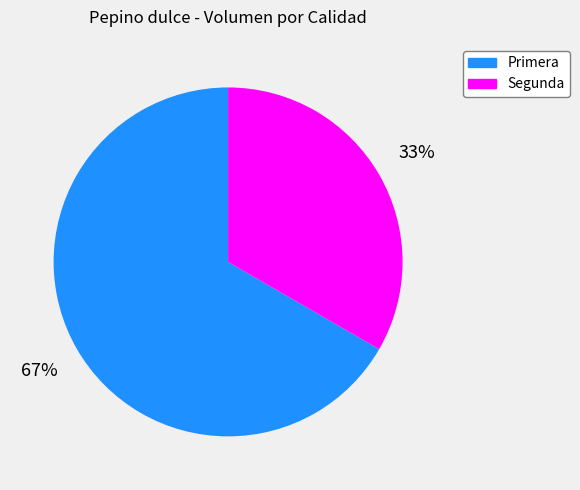

How many slices are in this pie chart?

2